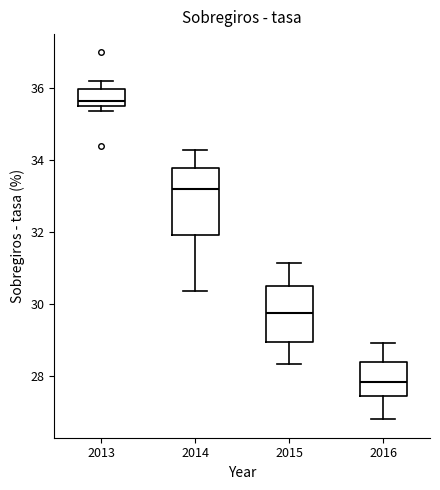

Reading left to right, transcribe this box plot: for each box, give where its median line is, the range the box spans, and where its two whiskers end, as read against the y-axis. The values are not printed on the chart, so give them approximately, as read against the axis.

2013: median 35.6, box 35.4 to 36.0, whiskers 35.4 (just below the box's lower edge) to 36.2
2014: median 33.2, box 32.0 to 33.8, whiskers 30.4 to 34.2
2015: median 29.8, box 29.0 to 30.4, whiskers 28.4 to 31.2
2016: median 27.8, box 27.4 to 28.4, whiskers 26.8 to 29.0